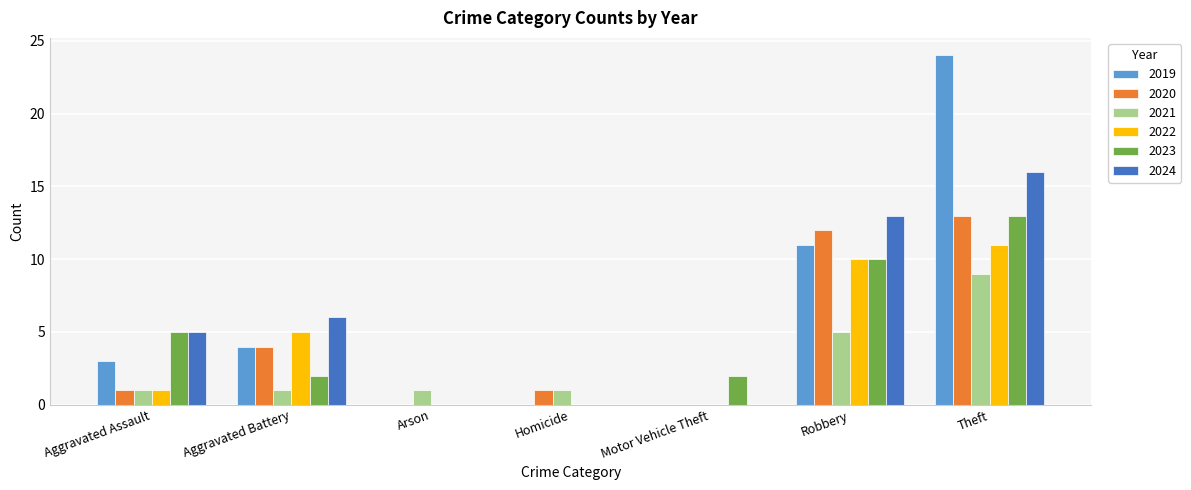

Count the number of categories in the chart.

7